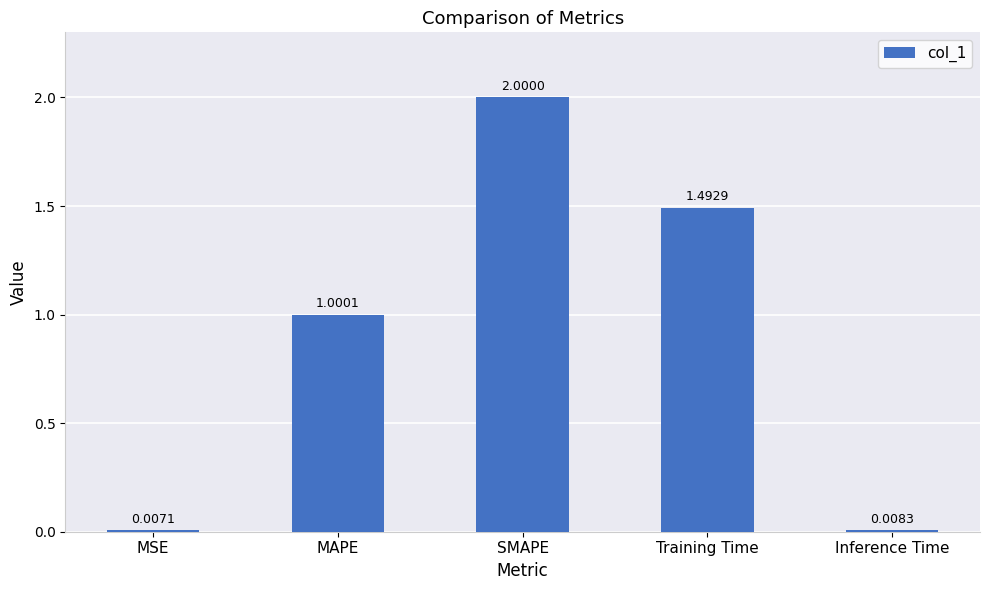

Between Training Time and Inference Time, which is larger?

Training Time